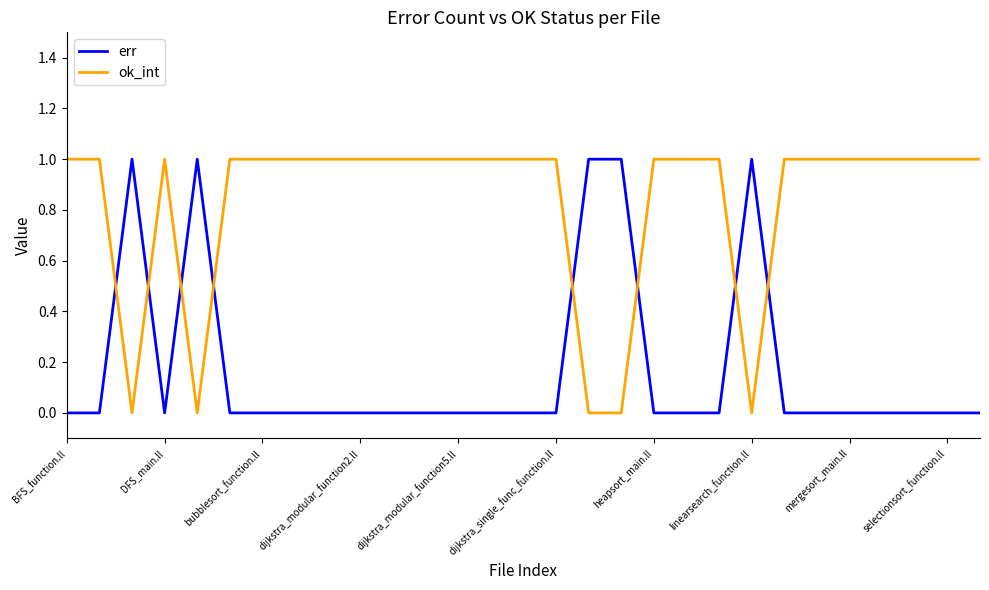

Which series has the largest total across all categories?

ok_int